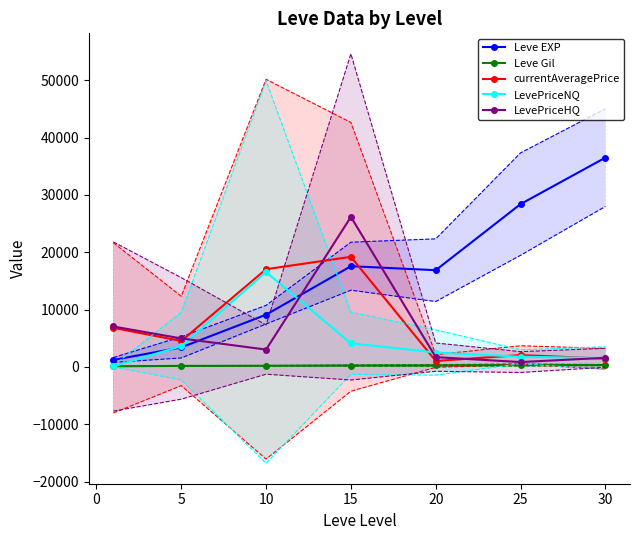

True or false: Leve EXP and LevePriceHQ intersect in this chart.

True